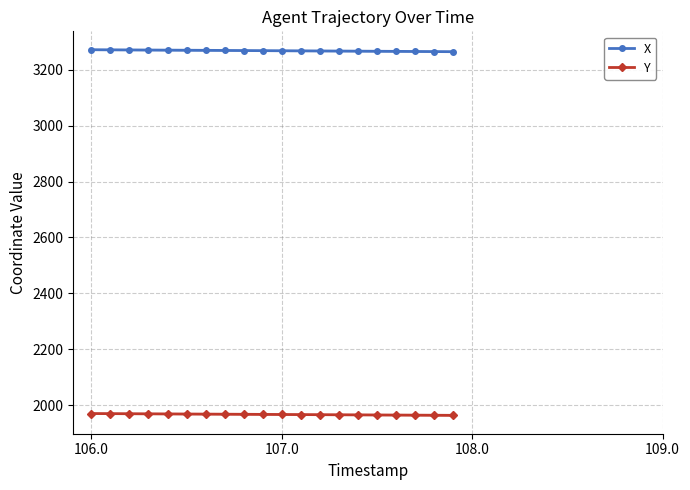

True or false: Y and X cross at least once.

False